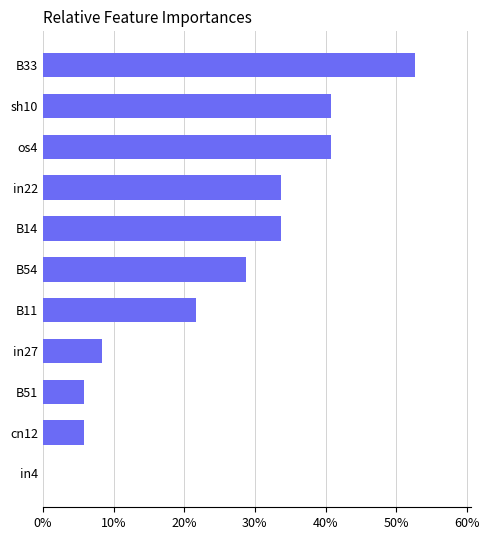

How many bars are there in total?

11